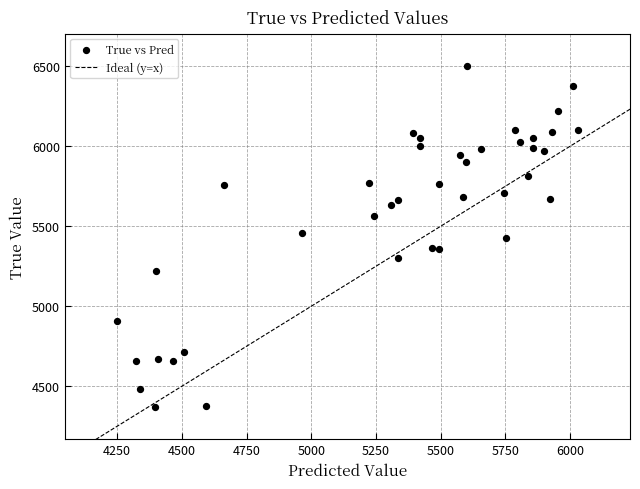

What is the range of Y values (max minus min)?

2136